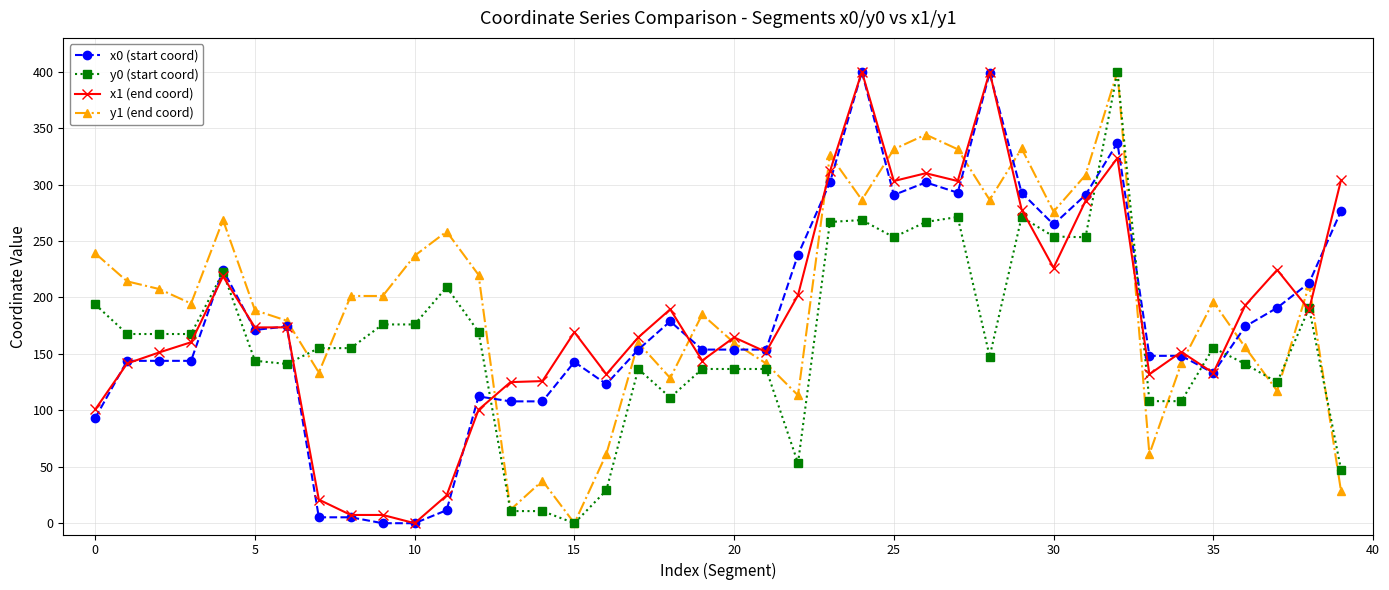

At how many categories does at least one series exceed 377?

3